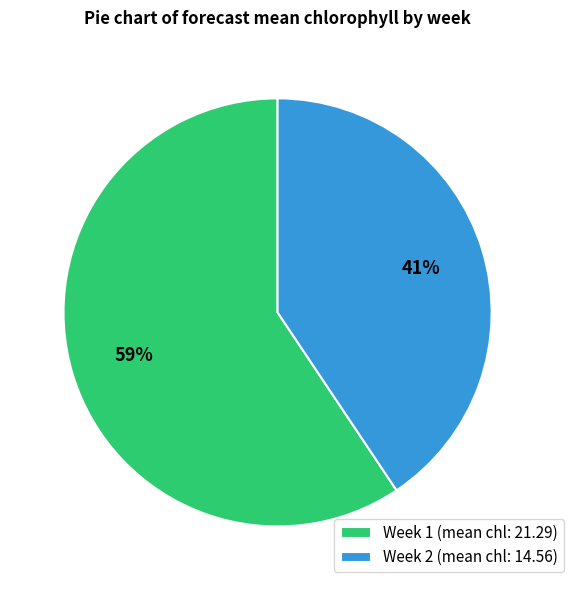

What is the largest slice in the pie chart?

Week 1